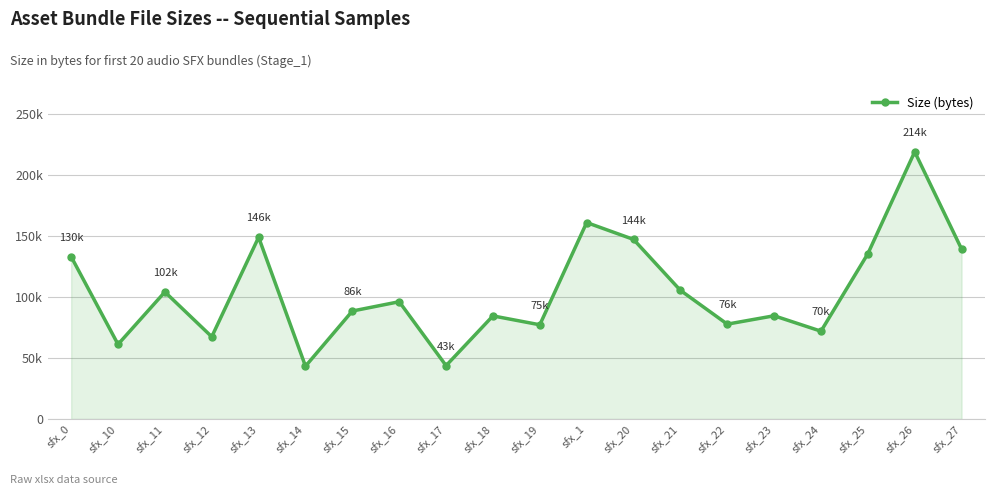

Is this an area chart (filled region under the line)?

Yes